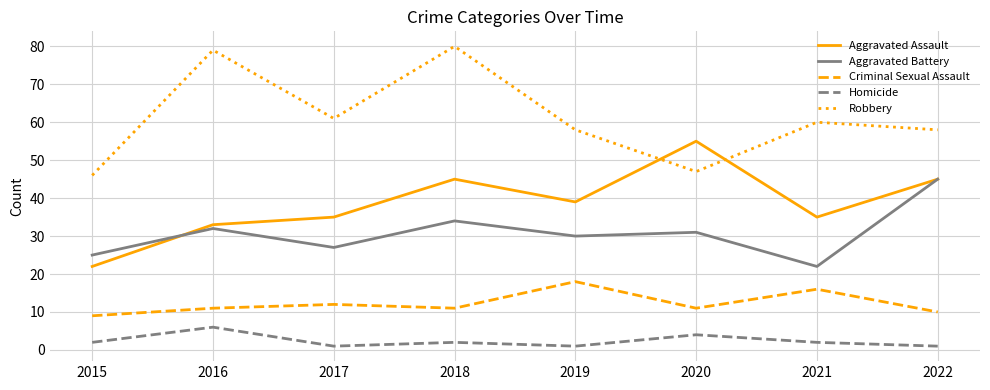

What is the lowest value of the Aggravated Assault series?

22